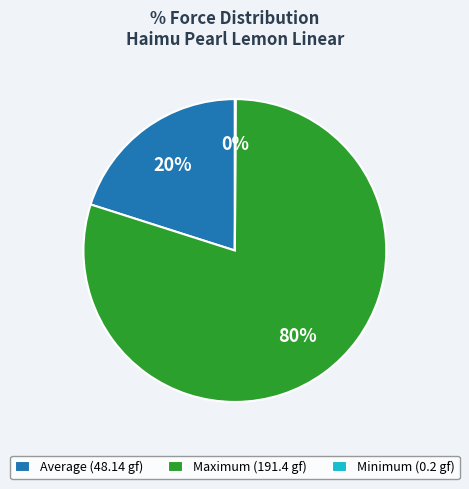

Which category has the biggest portion of the pie?

Maximum (191.4 gf)